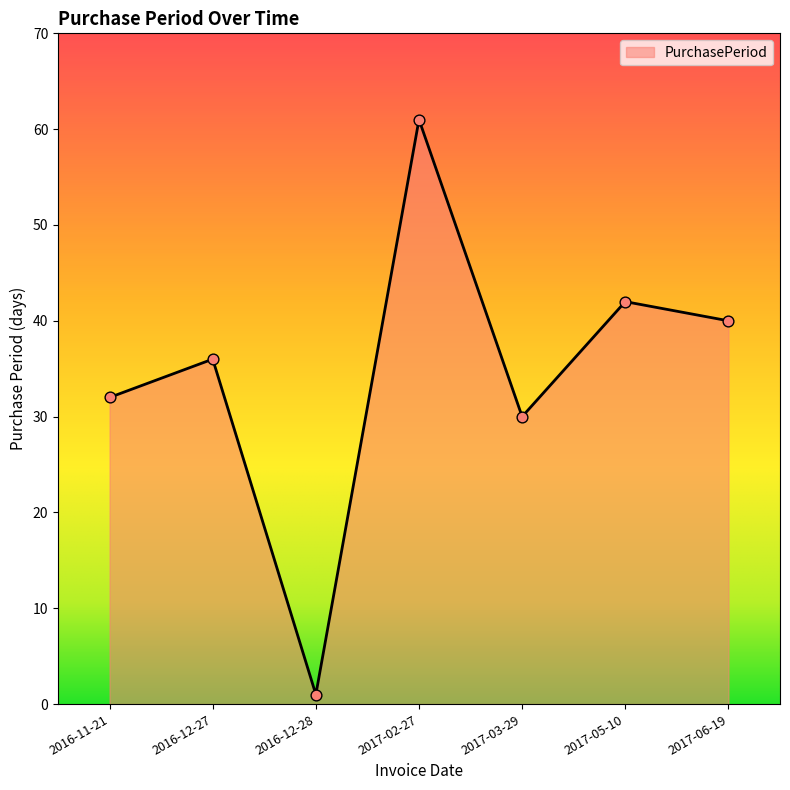

What is the ratio of the value at 2017-03-29 to the value at 2016-12-27?

0.8